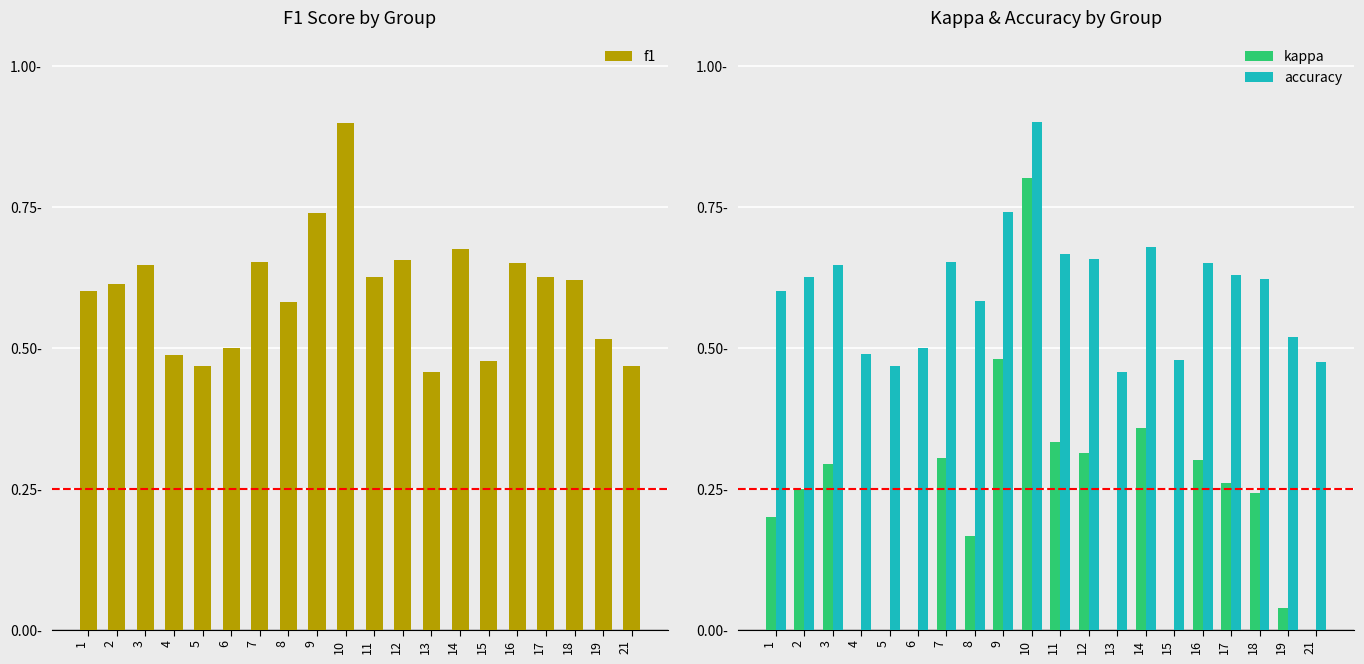

What is the difference between the maximum and minimum values in the accuracy series?

0.4